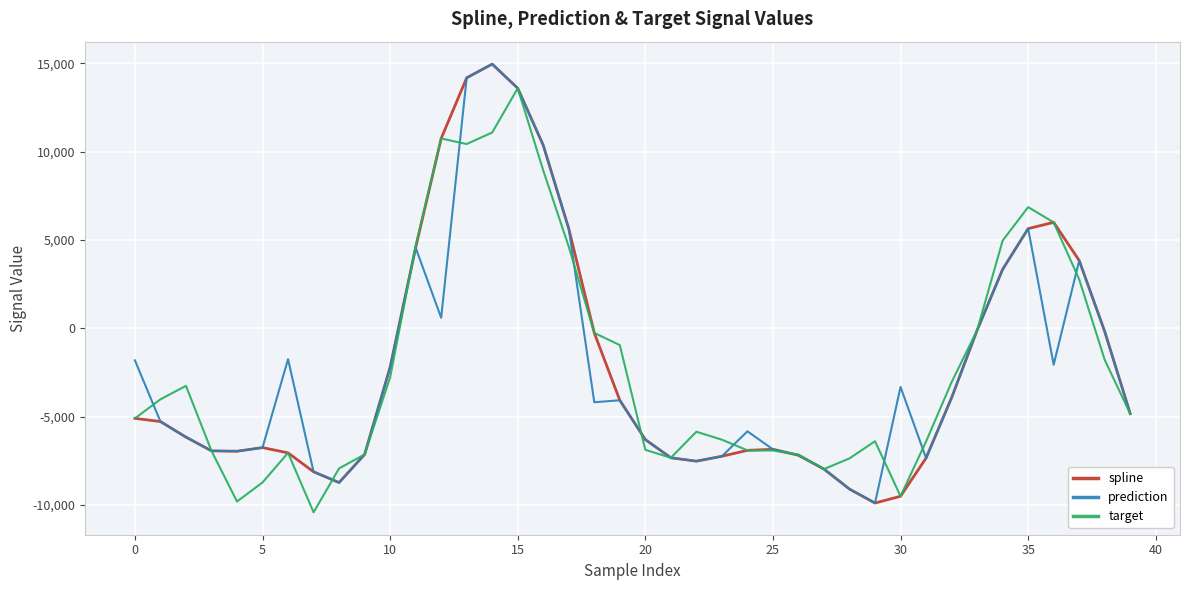

What is the minimum value for prediction?

-9888.4